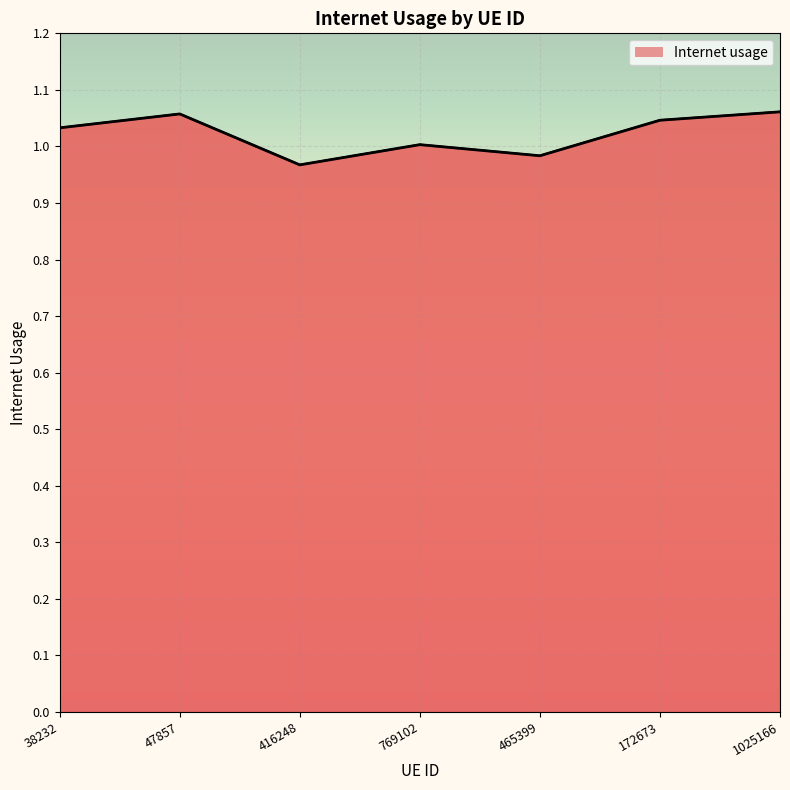

What is the minimum value shown in the chart?

1.0